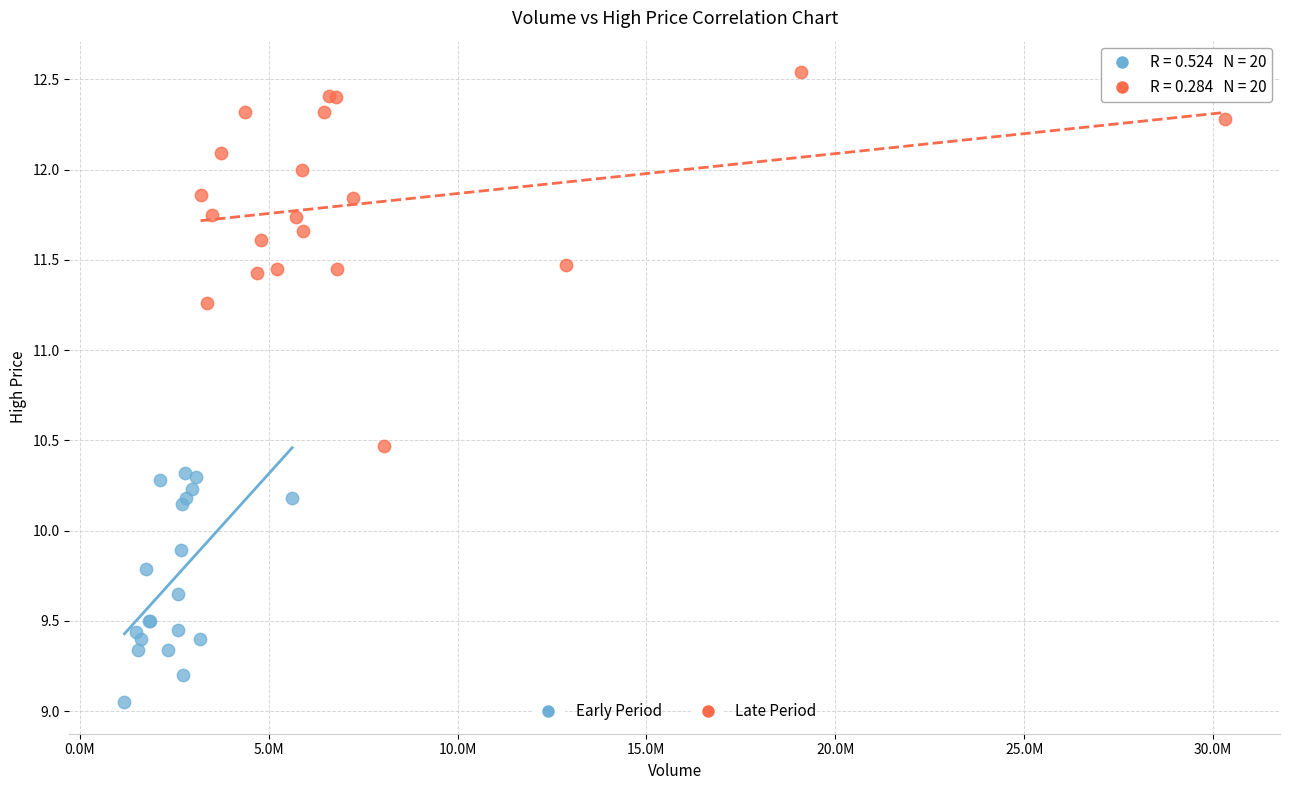

Which series has the largest Y range (max minus min)?

Late Period